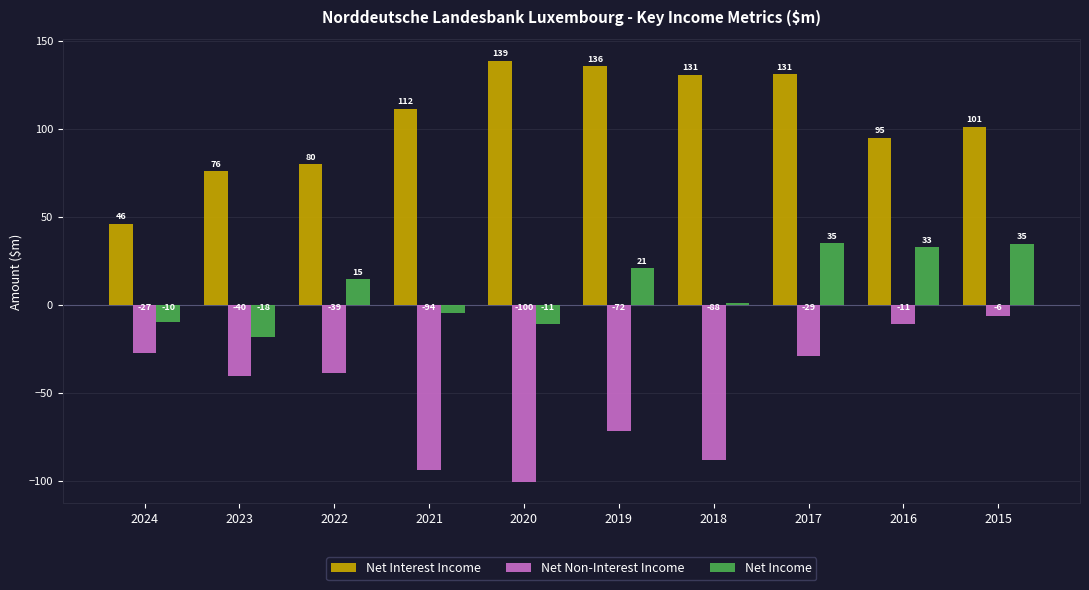

What are all the series names shown in the legend?

Net Interest Income, Net Non-Interest Income, Net Income